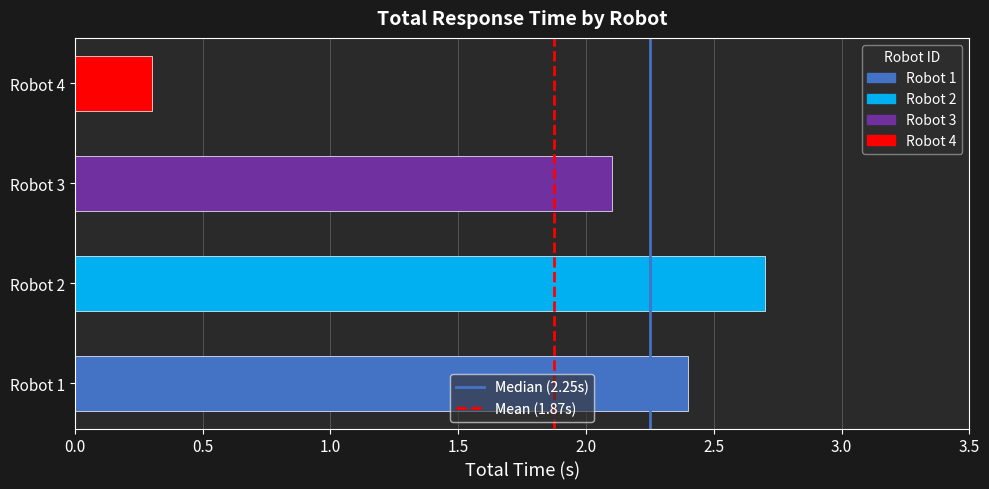

What is the change in value from Robot 2 to Robot 4?

-2.4